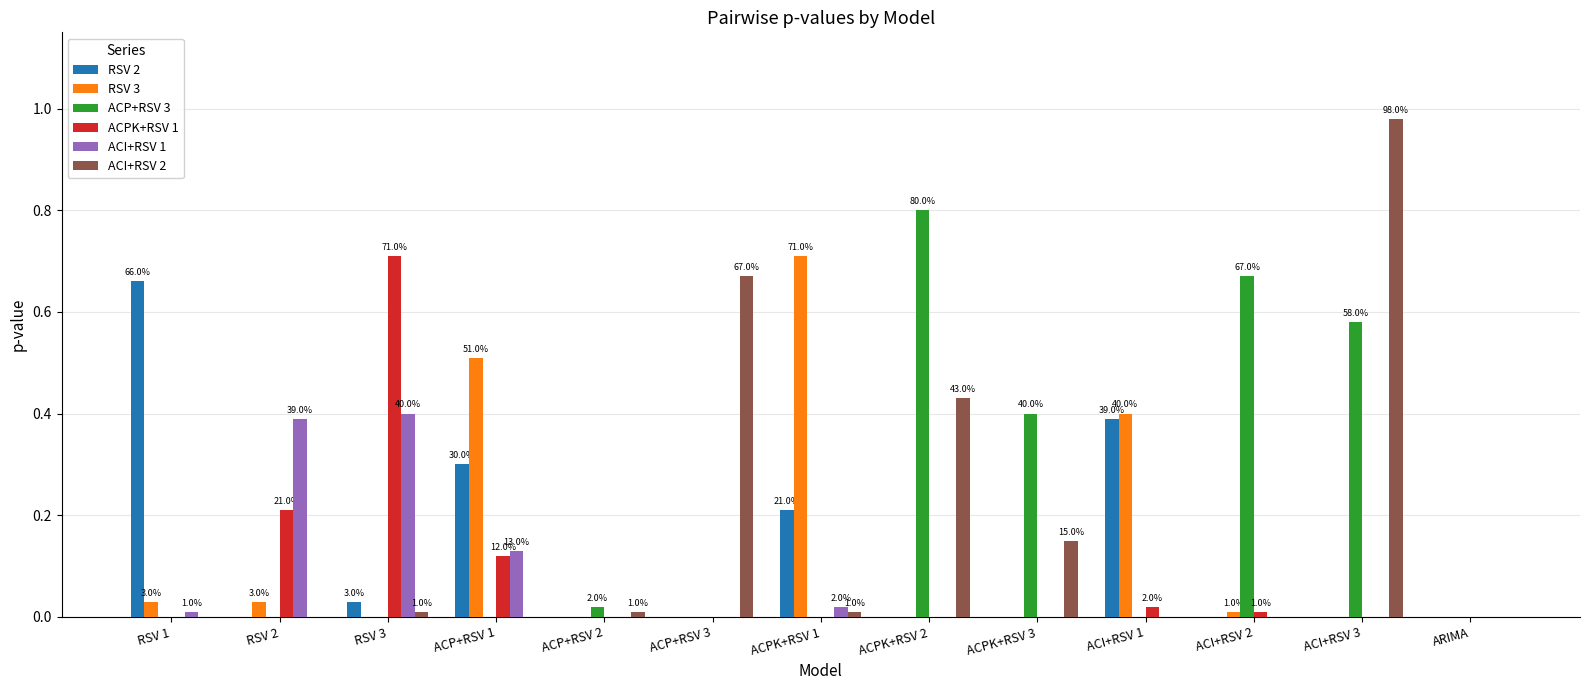

Count the number of categories in the chart.

13